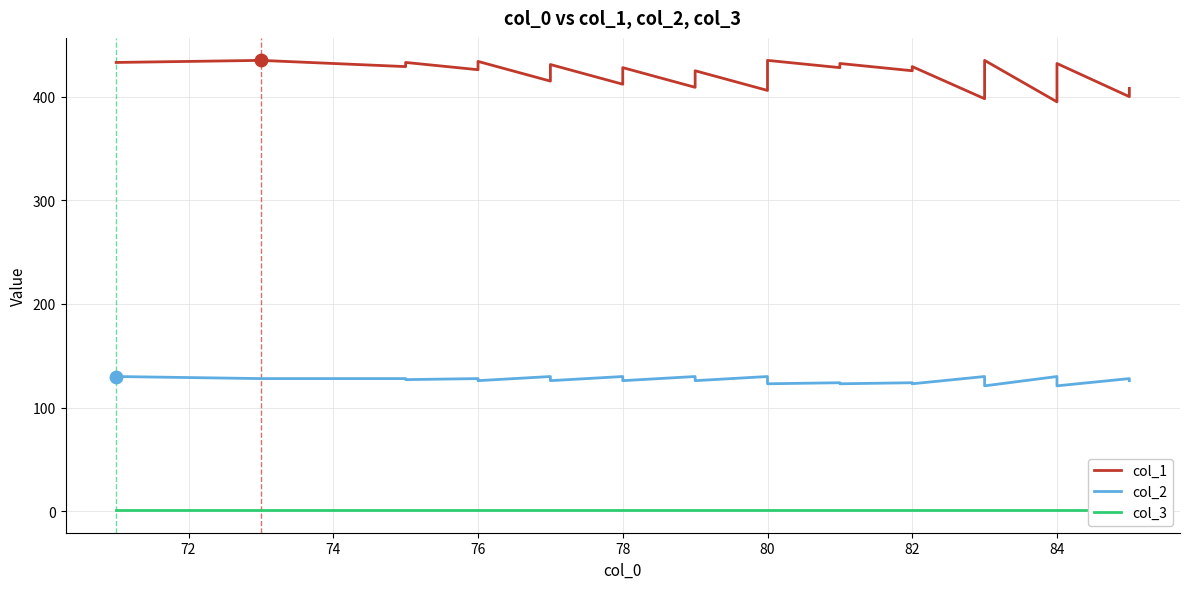

What are all the series names shown in the legend?

col_1, col_2, col_3